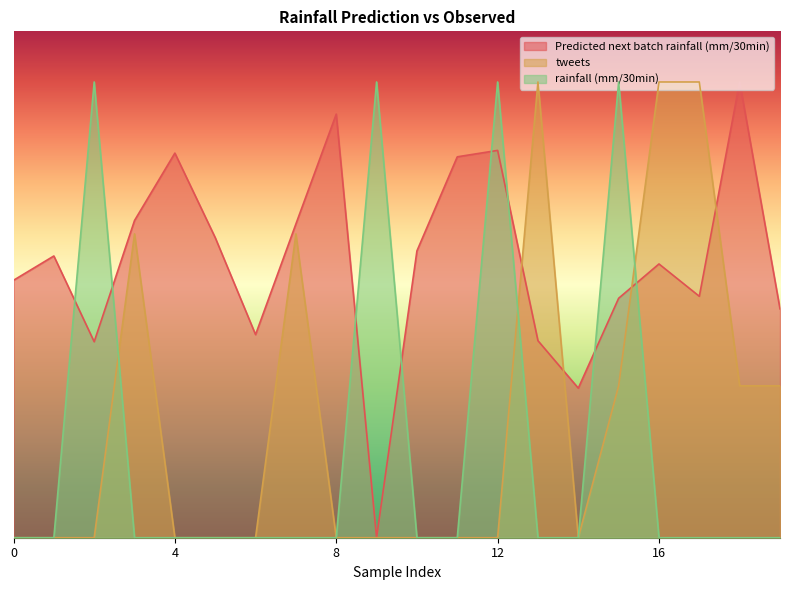

How many data points in rainfall (mm/30min) are above 0?

4